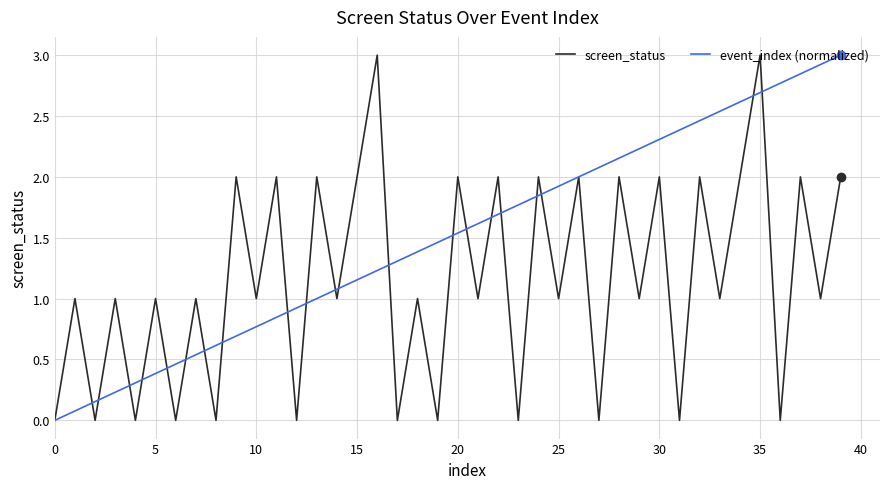

Which series has the largest total across all categories?

event_index (normalized)